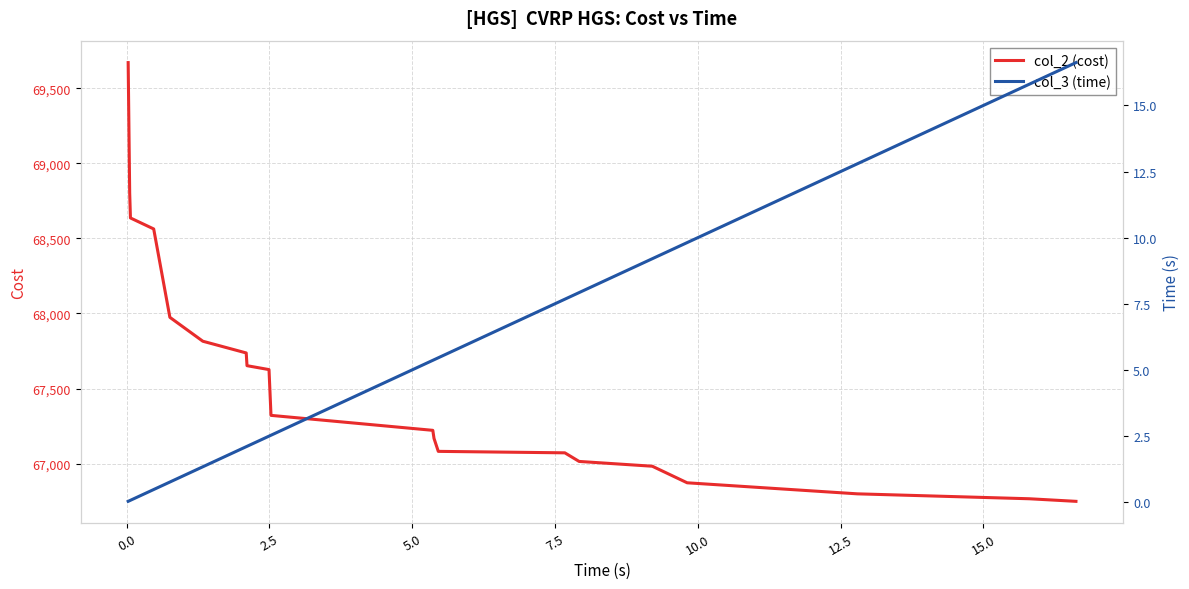

What is the maximum value for col_2 (cost)?

69671.7